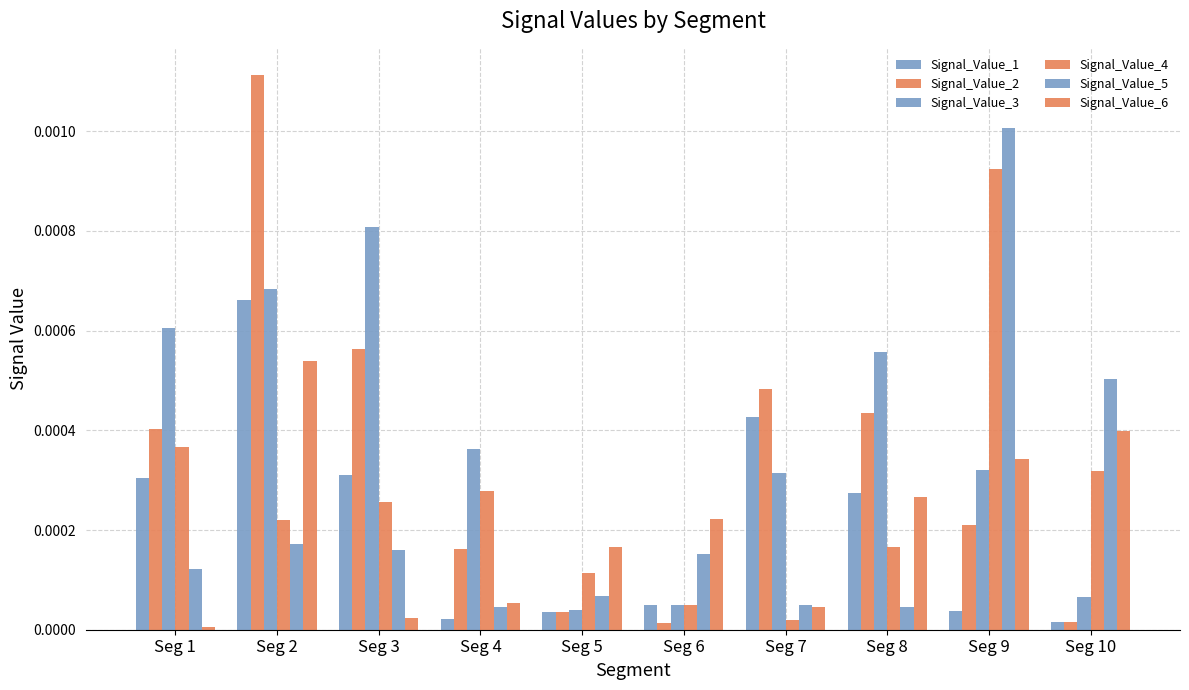

The value of Signal_Value_5 at Seg 2 is 0.0. True or false?

True